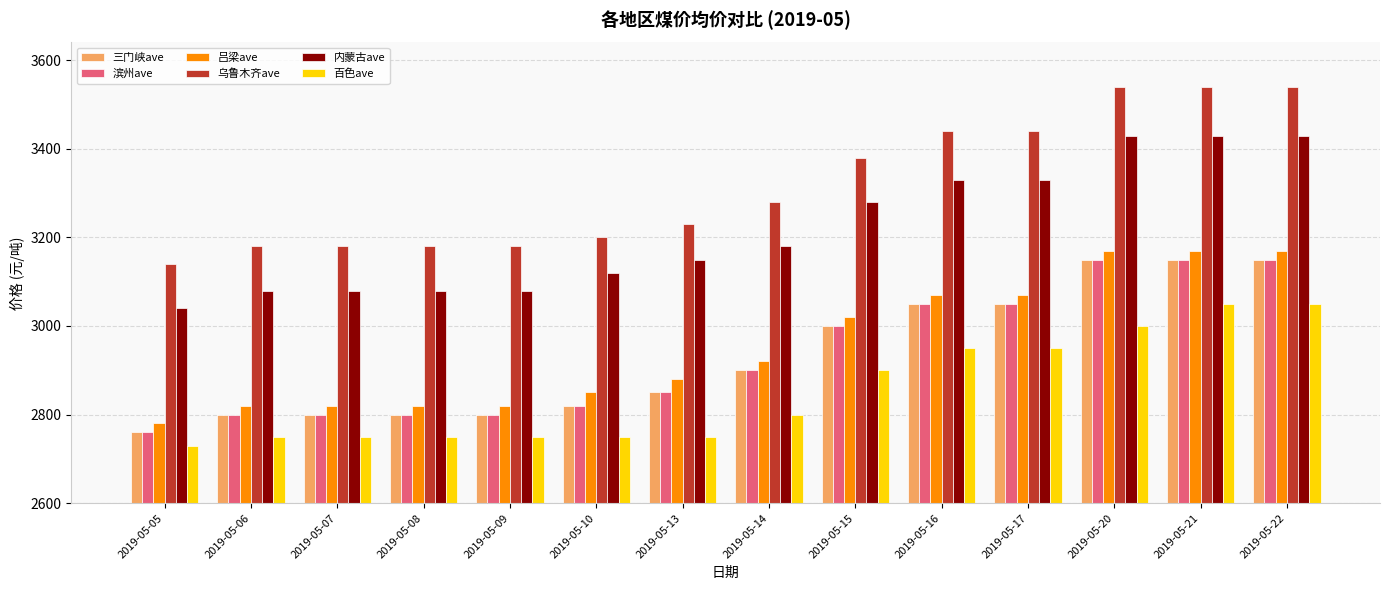

What is the sum of the 滨州ave values at 2019-05-15 and 2019-05-05?

5760